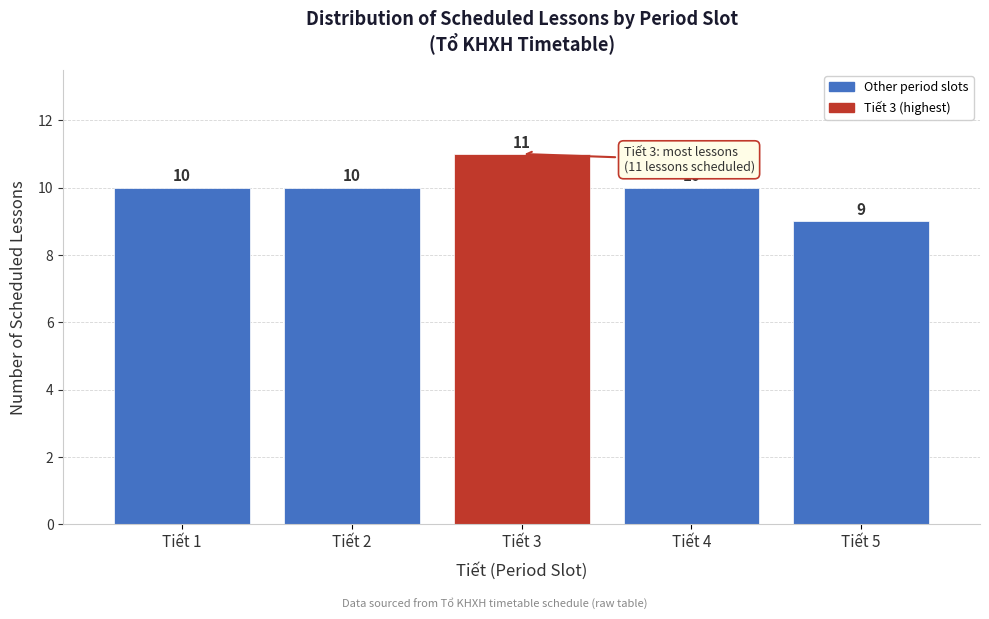

Reading left to right, extract all data points from this chart.

Tiết 1=10	Tiết 2=10	Tiết 3=11	Tiết 4=10	Tiết 5=9